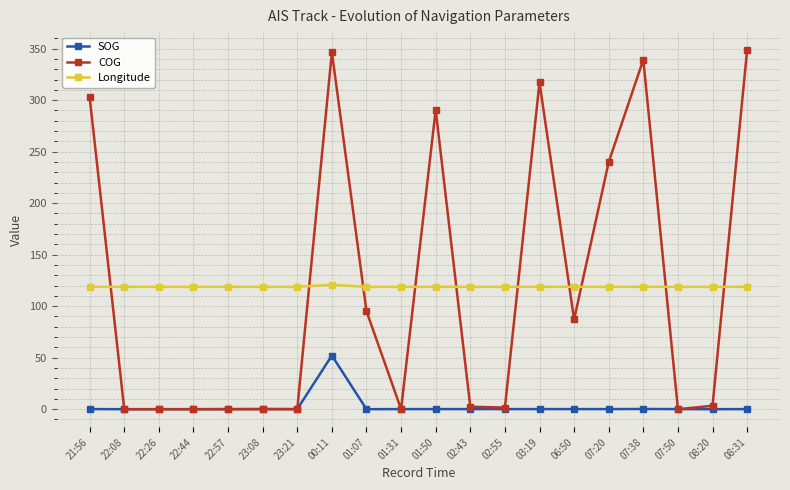

Count the Longitude values in the range 118 to 119.

19